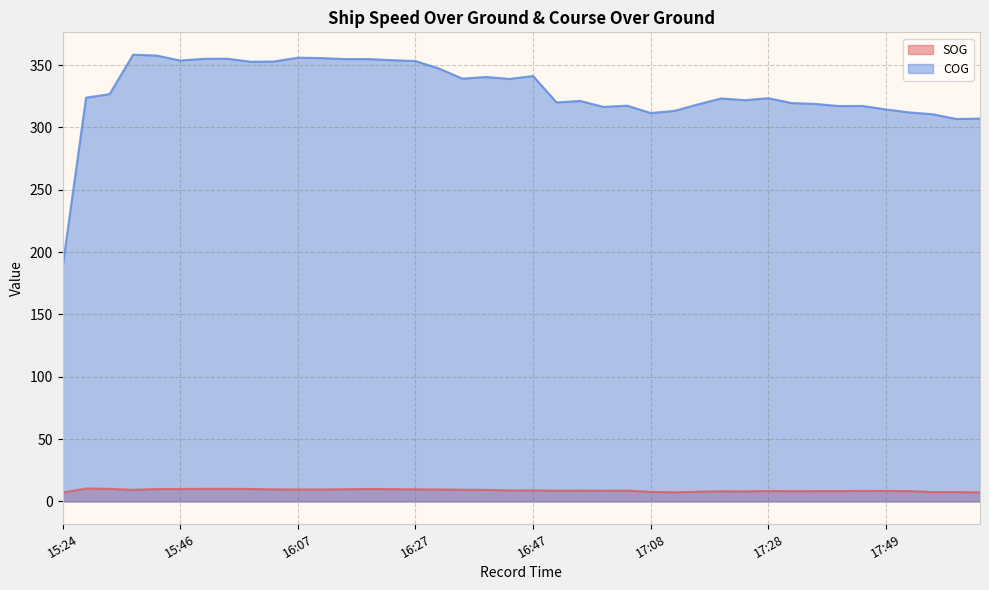

Between 16:15 and 16:19, which series saw the biggest shift?

SOG